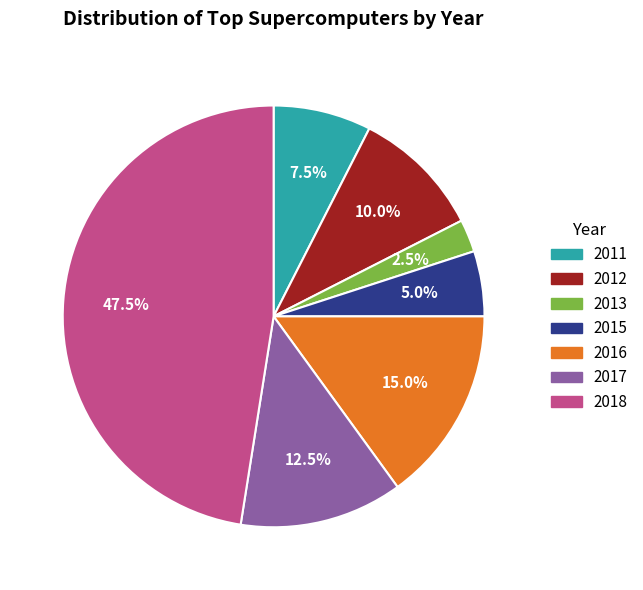

To the nearest percent, what is the combined percentage of 2017 and 2011?

20%